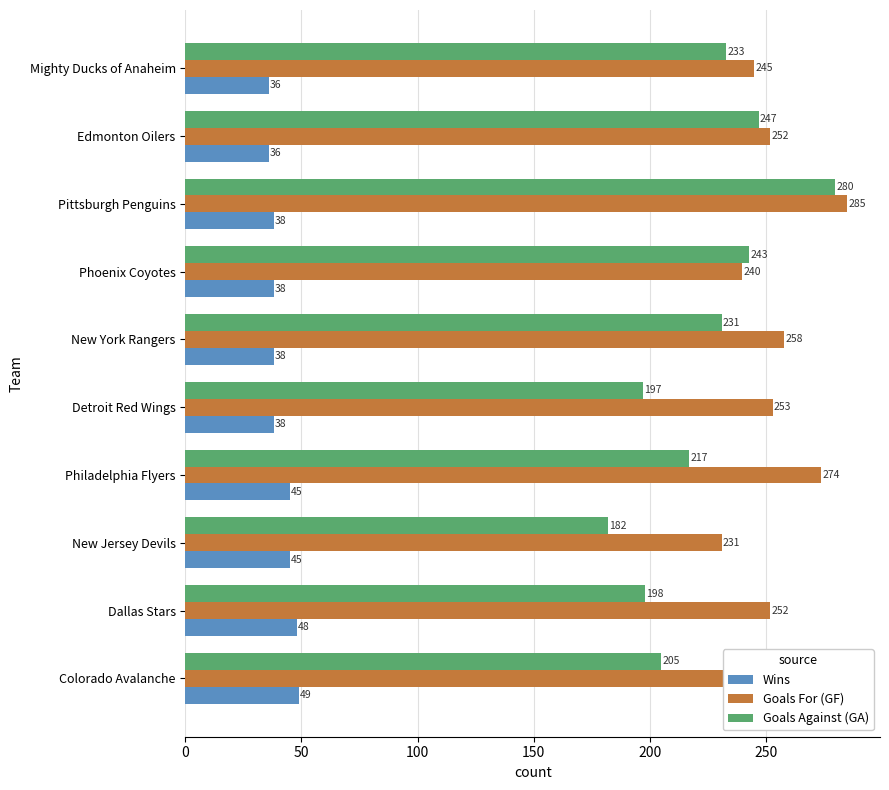

The Goals Against (GA) series shows 356 at New York Rangers. True or false?

False